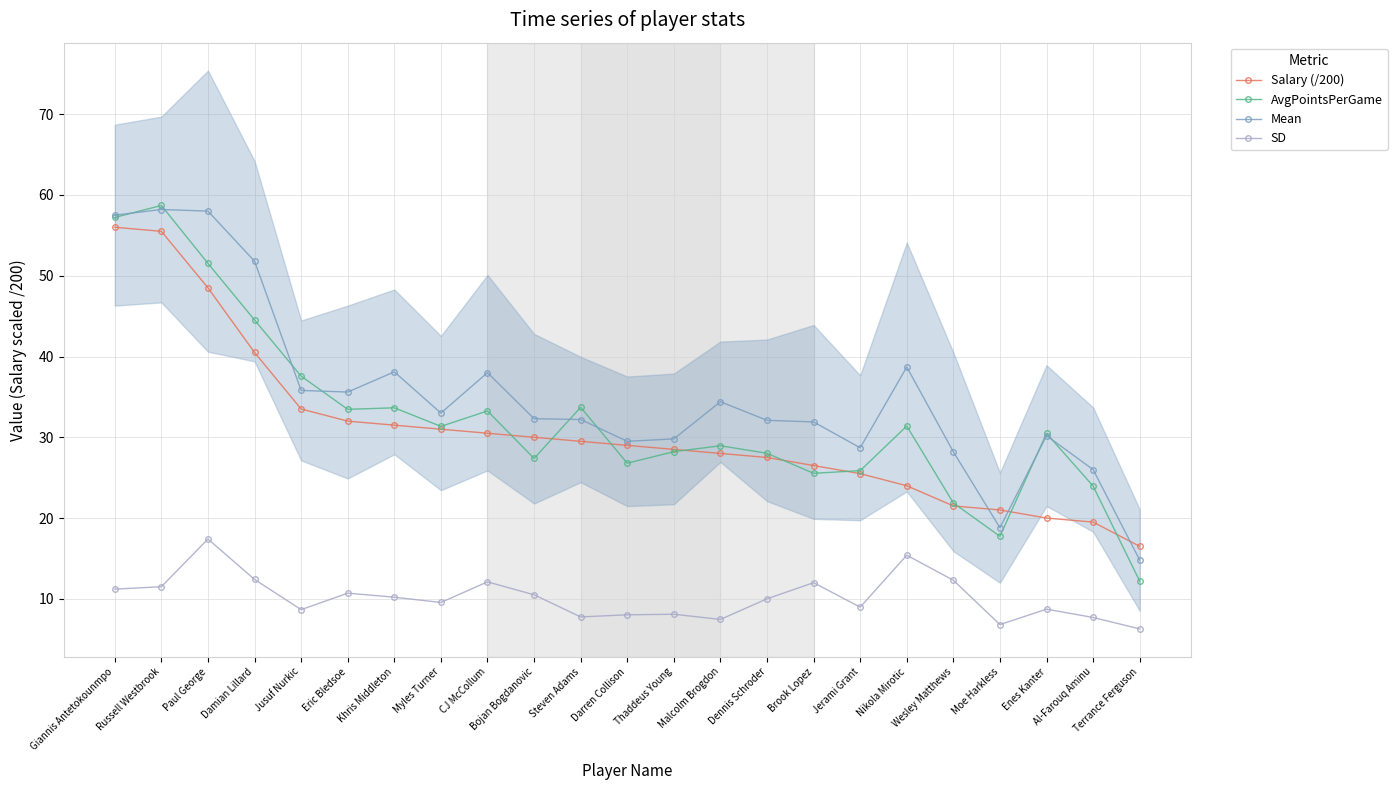

List the series in order of their peak value, lowest first.

SD, Salary (/200), Mean, AvgPointsPerGame